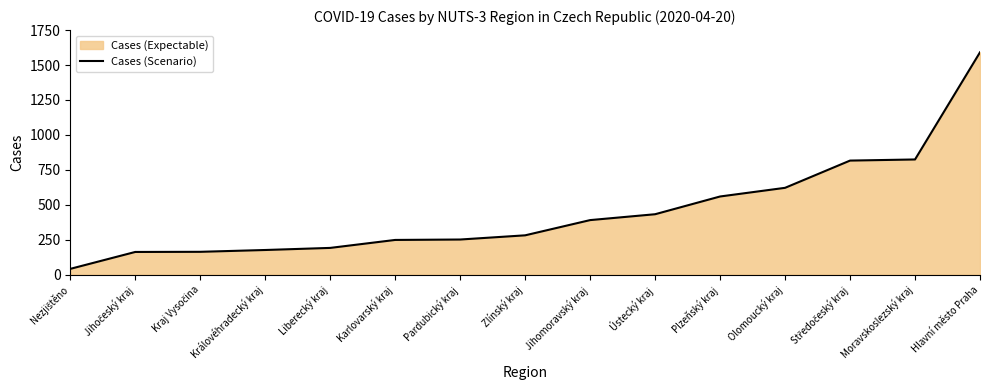

What is the difference between the maximum and minimum values?

1550